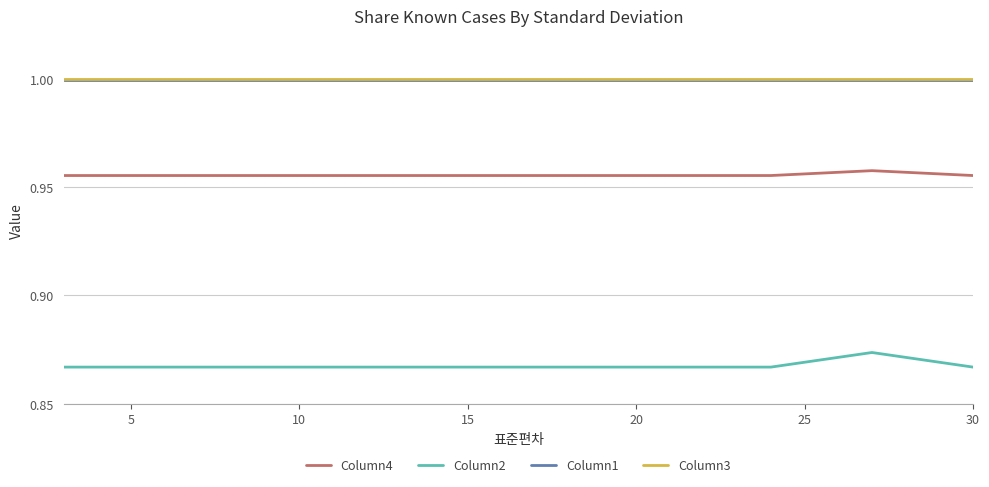

True or false: Column1 and Column2 intersect in this chart.

False